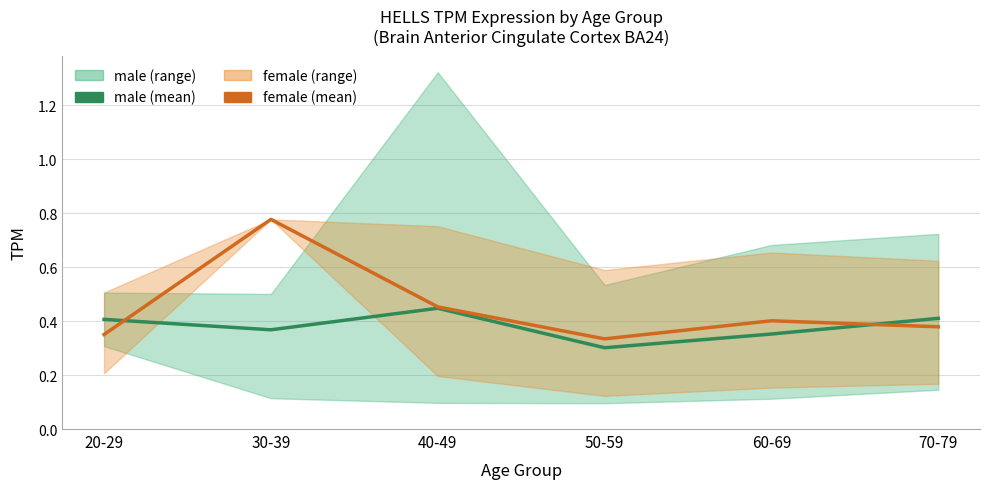

Is the value of male (mean) at 70-79 greater than the value of female (mean) at 20-29?

Yes